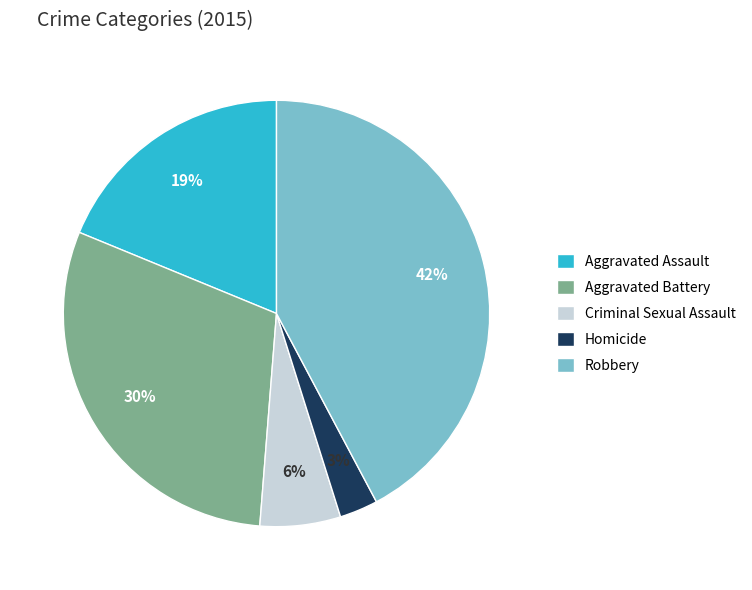

Is it true that Homicide is 3% of the pie?

True